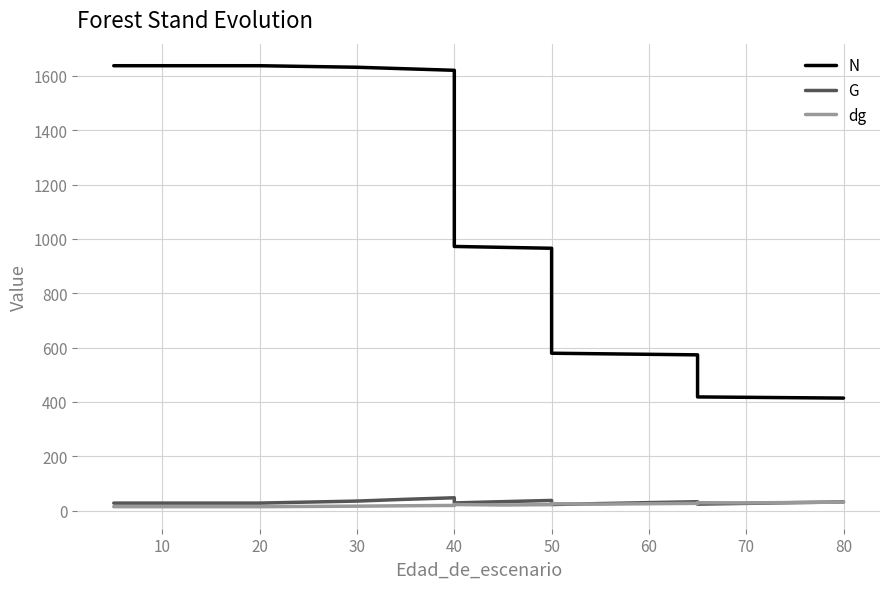

What is the sum of all N values?

19945.3